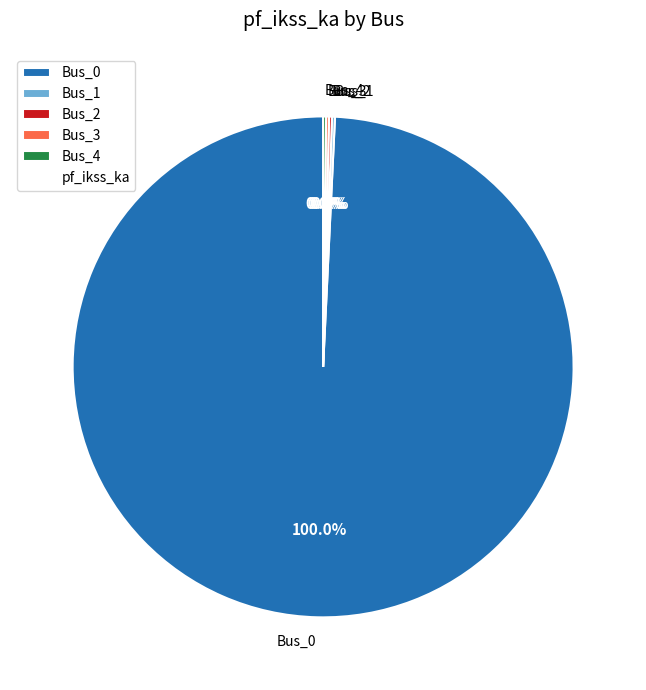

To the nearest percent, what is the average slice percentage?

20%